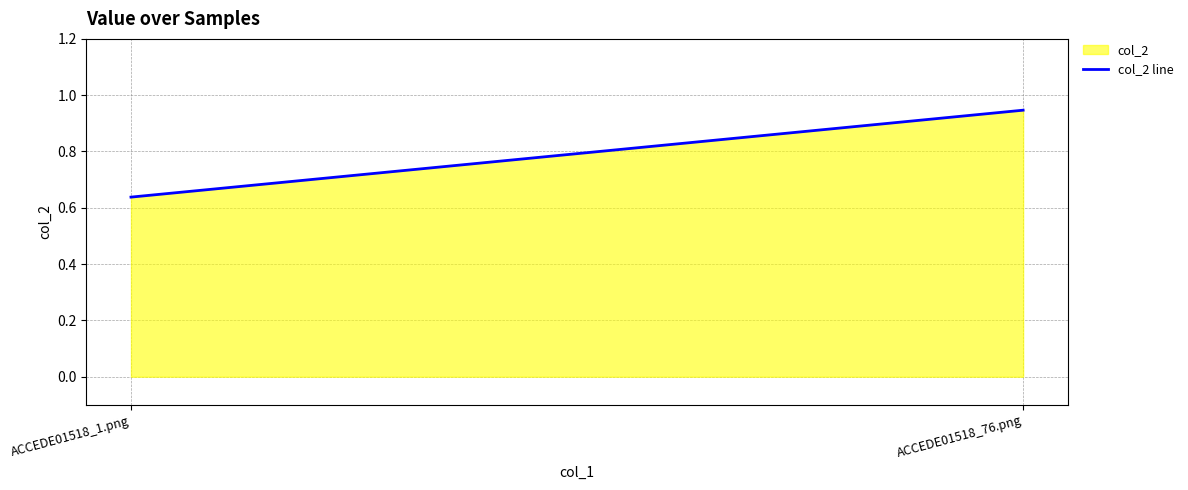

The chart shows a value of 0.4 at ACCEDE01518_1.png. True or false?

False